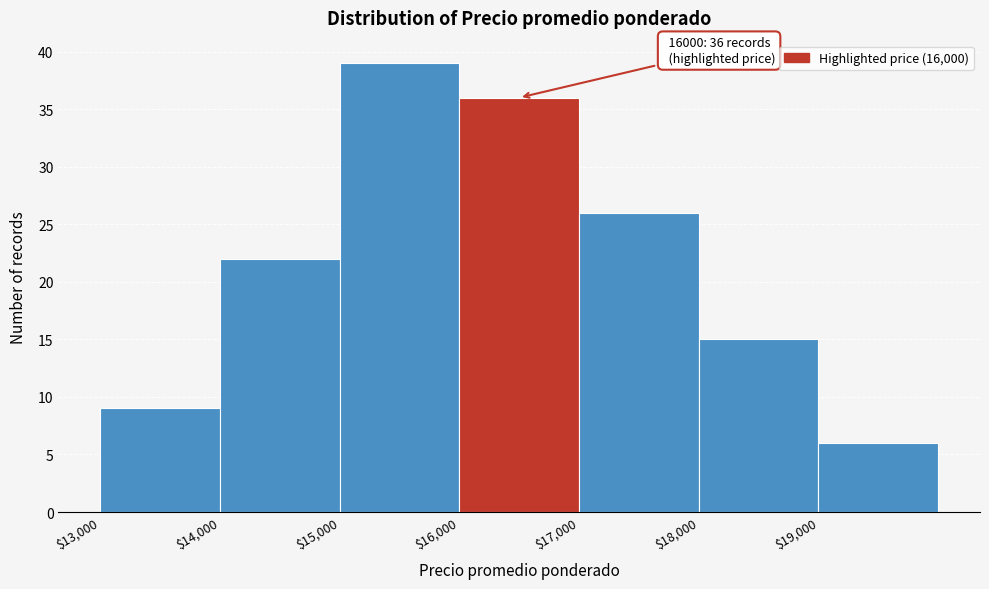

Which range on the x-axis has the tallest bar?

15000 to 16000